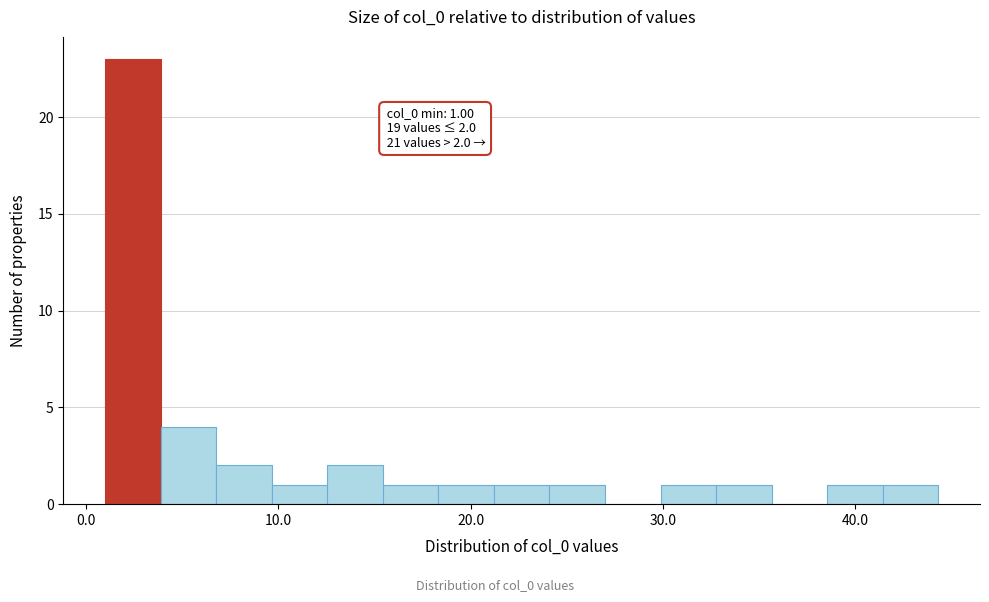

Around what value on the x-axis is the tallest bar? Give the approximate position of its centre, as read against the axis.

2